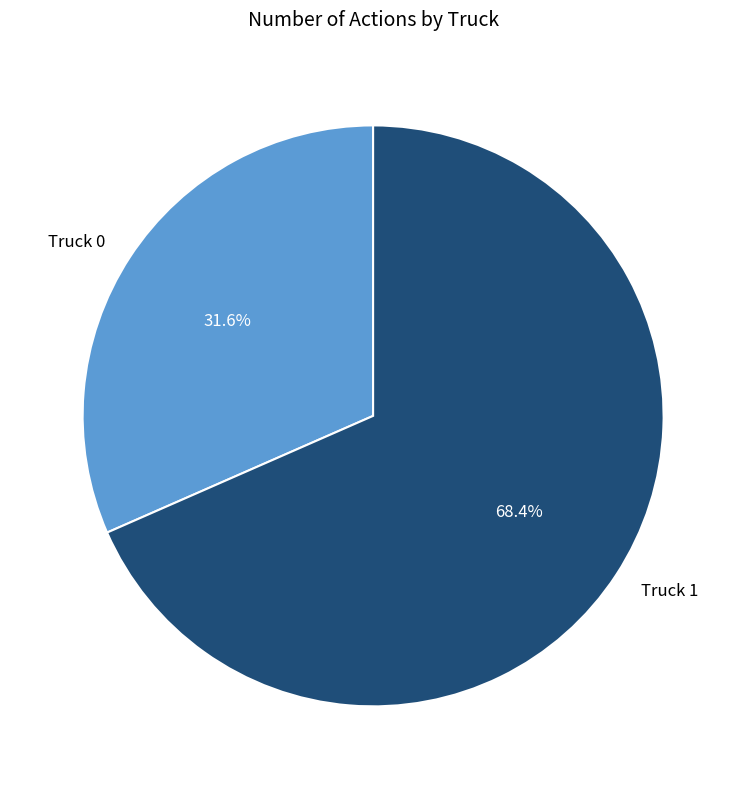

Is there a majority slice in this chart?

Yes